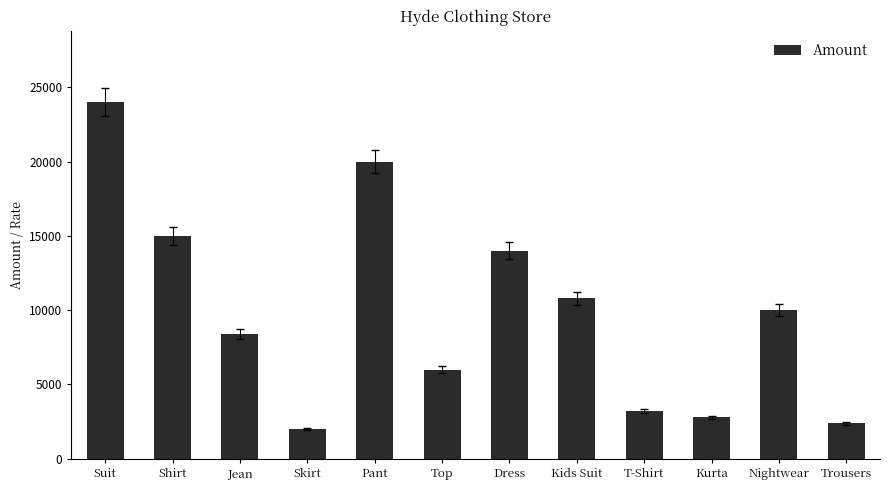

Read the value at T-Shirt, to the nearest 10.

3200